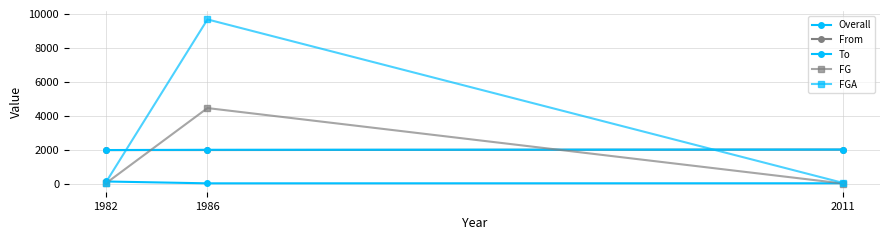

List the labels in order of FG value, smallest first.

2011, 1982, 1986